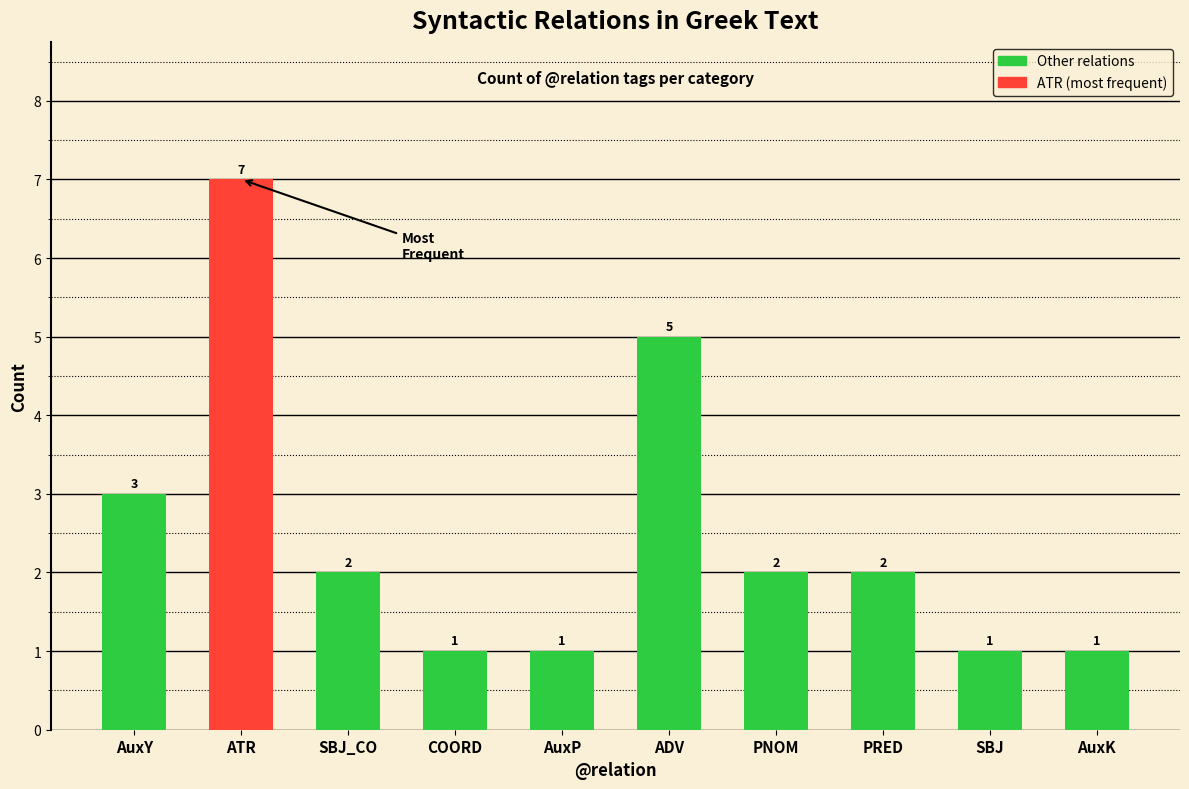

Count the values in the range 1 to 3.

8